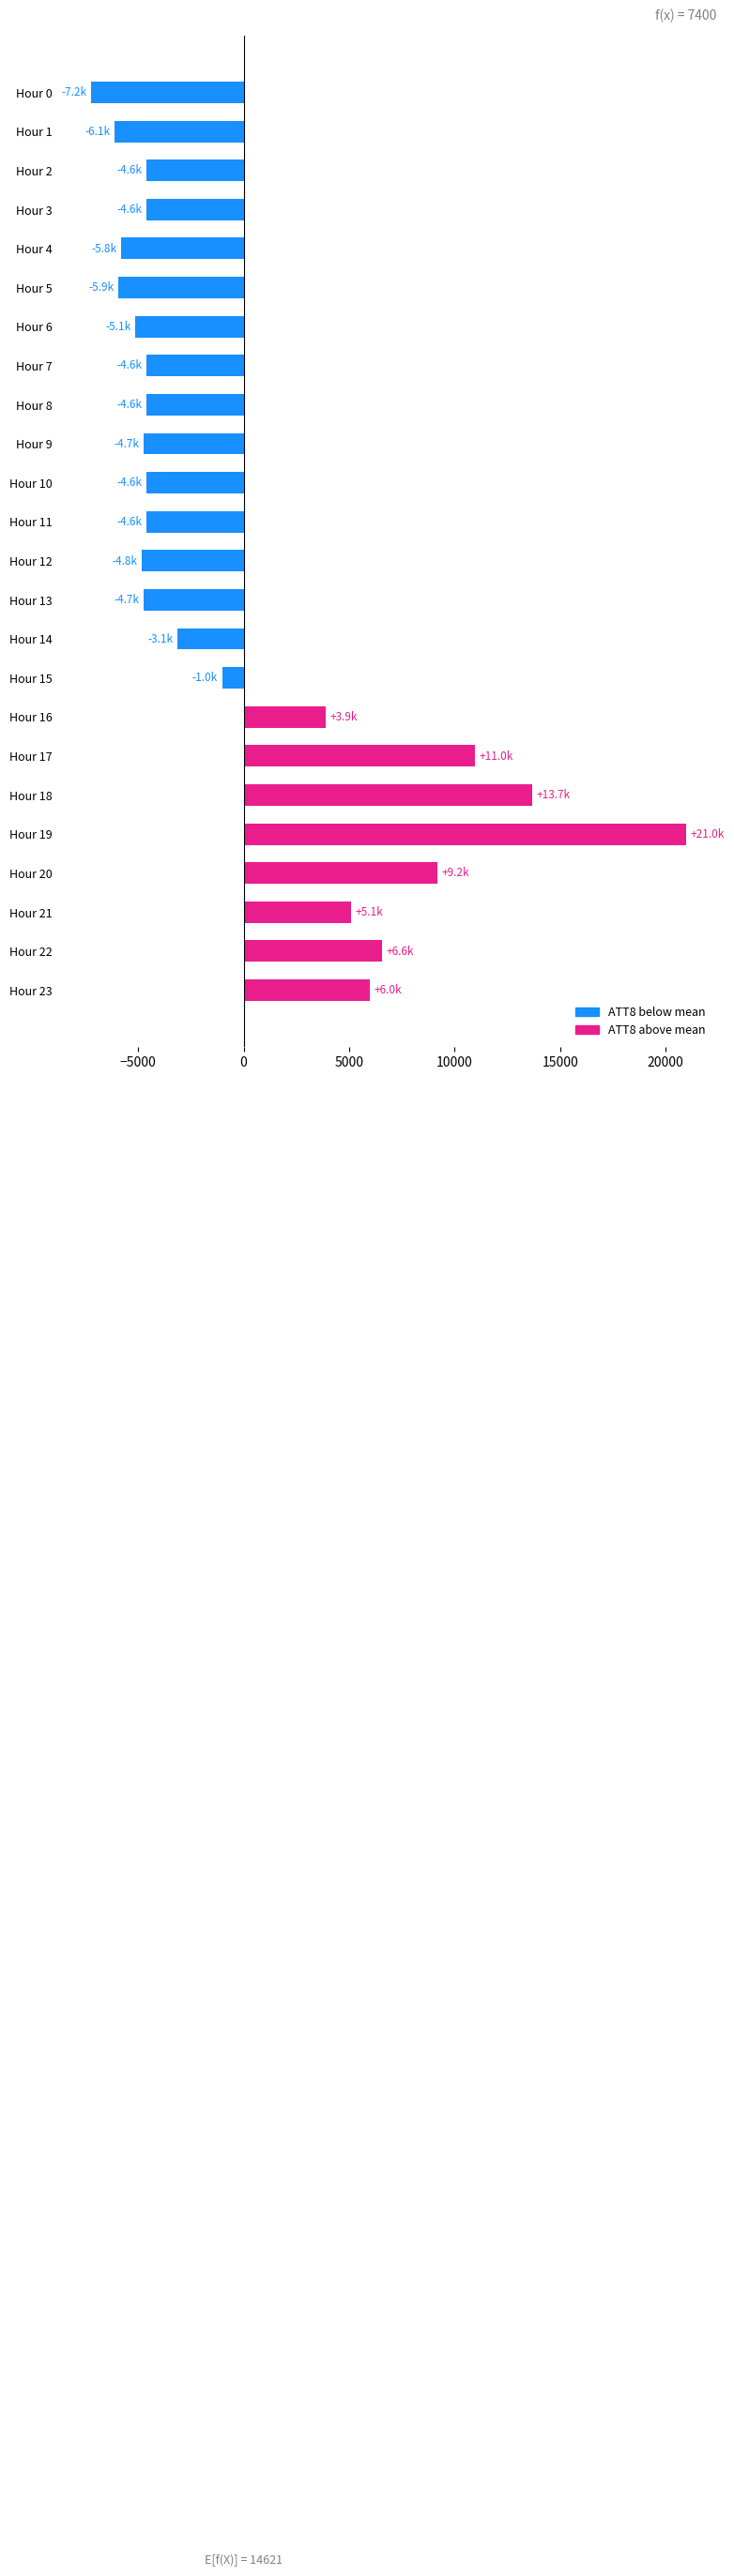

Where is the data nearest to the value 6879?

Hour 22